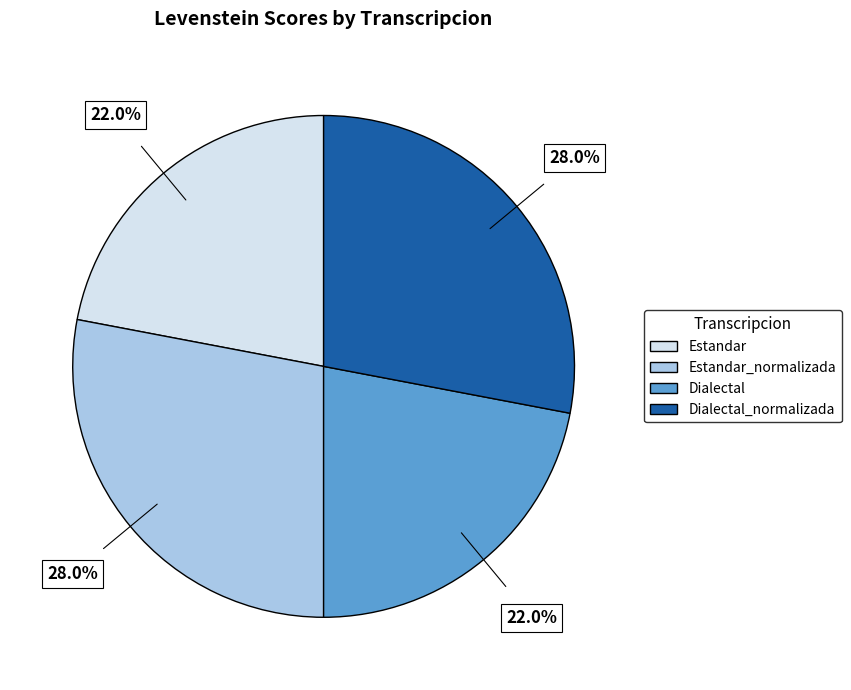

To the nearest percent, what is the difference between the largest and smallest slice percentages?

6%